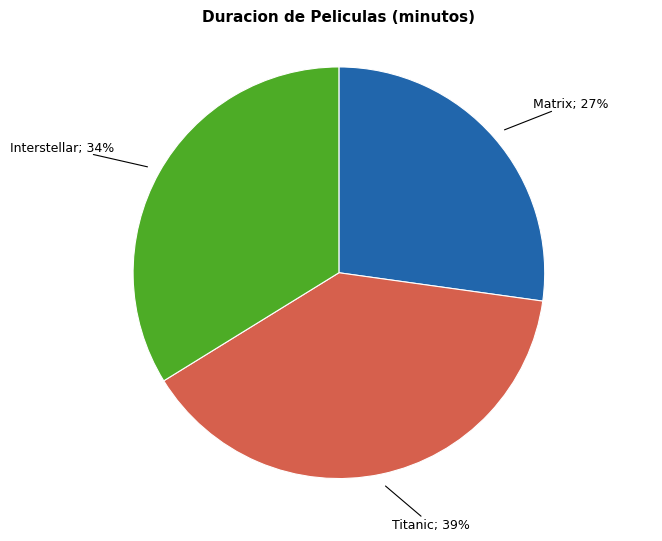

How many slices are in this pie chart?

3